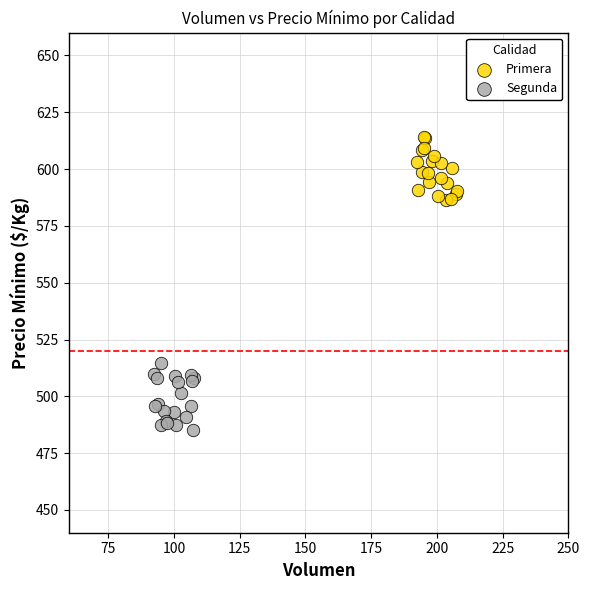

Which series contains the highest Y value?

Primera